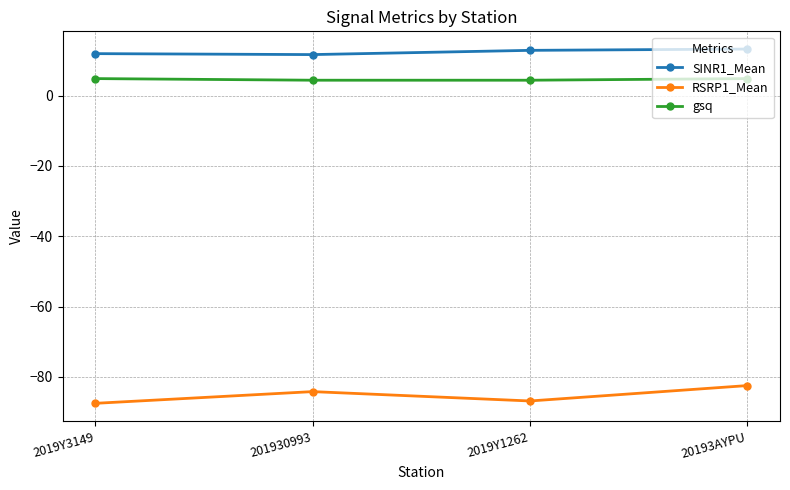

The RSRP1_Mean series shows -84.2 at 201930993. True or false?

True